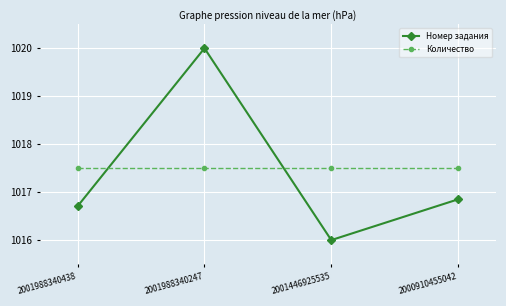

Which series changed the most between 2001988340438 and 2001446925535?

Номер задания